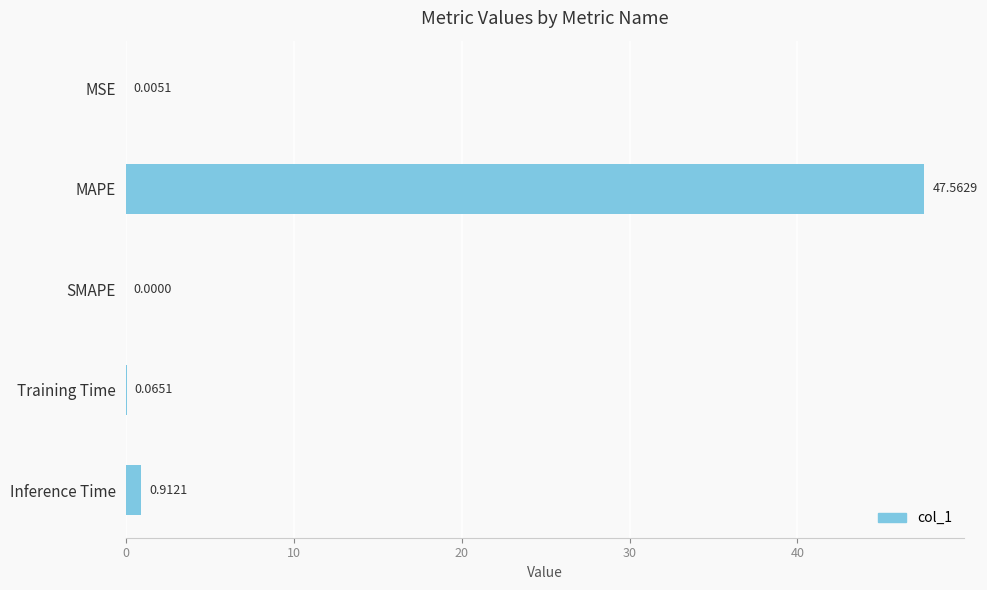

Where is the data nearest to the value 23?

Inference Time